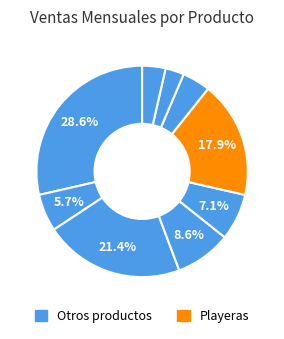

Count the number of slices in the pie.

9